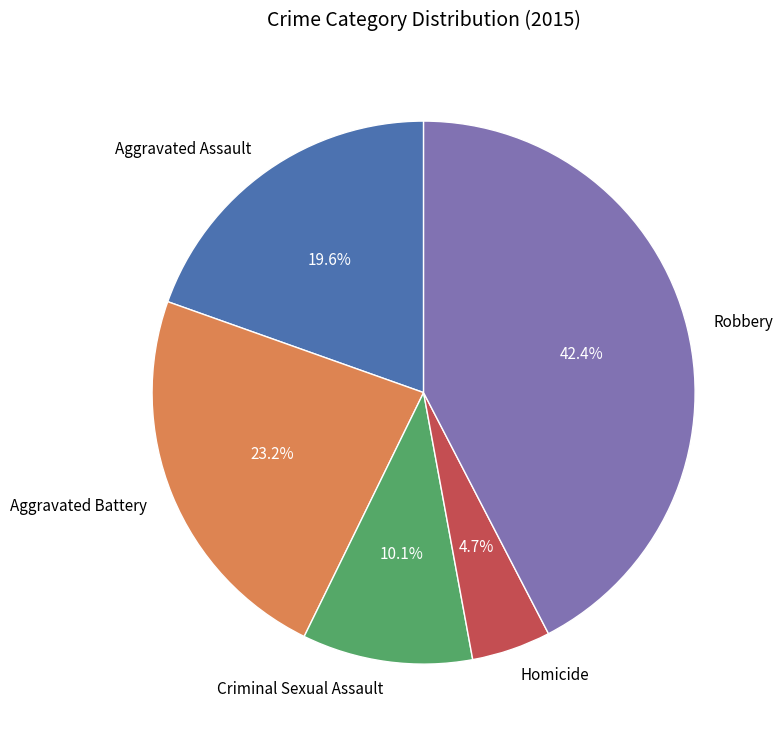

How many slices are in this pie chart?

5